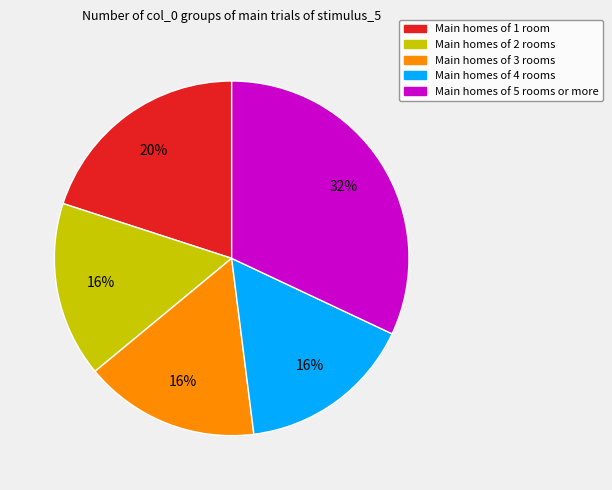

To the nearest percent, what is the average slice percentage?

20%